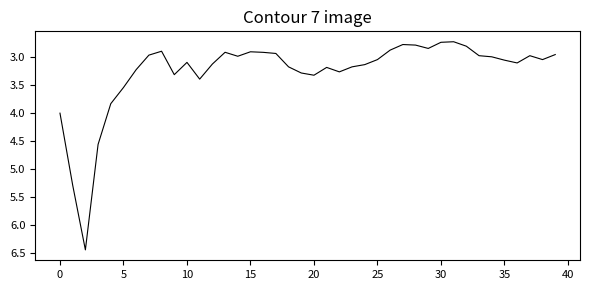

What is the difference between the maximum and minimum values?

3.7